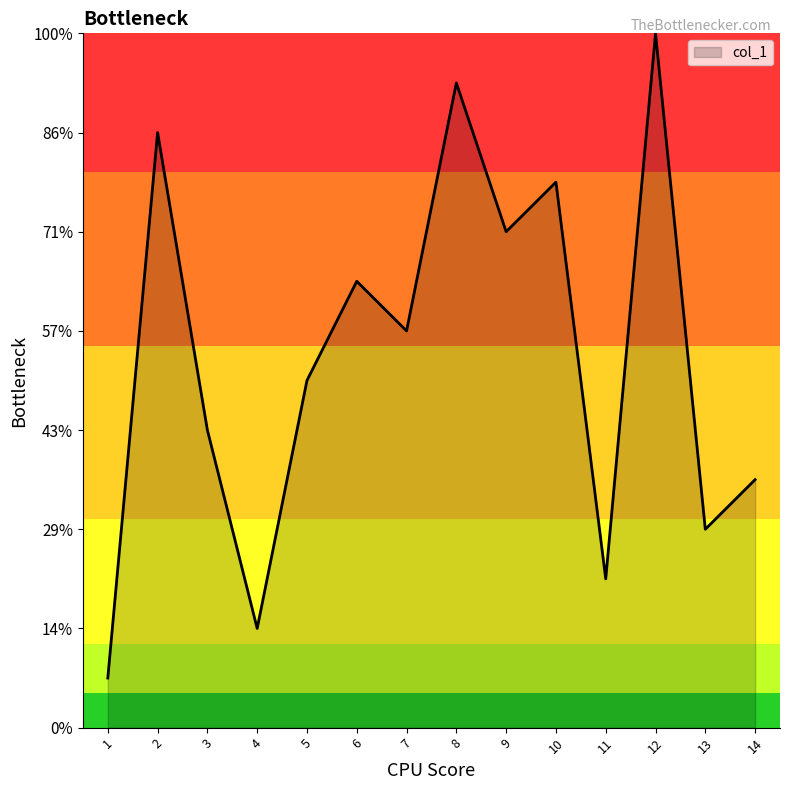

What is the difference between the second highest and minimum values?

12